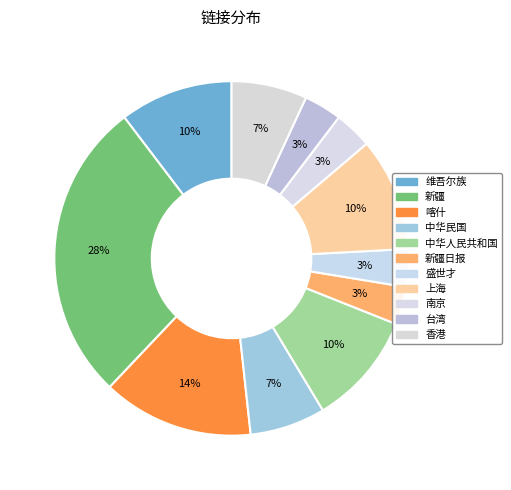

Rank the categories by value from highest to lowest.

新疆, 喀什, 维吾尔族, 中华人民共和国, 上海, 中华民国, 香港, 新疆日报, 盛世才, 南京, 台湾